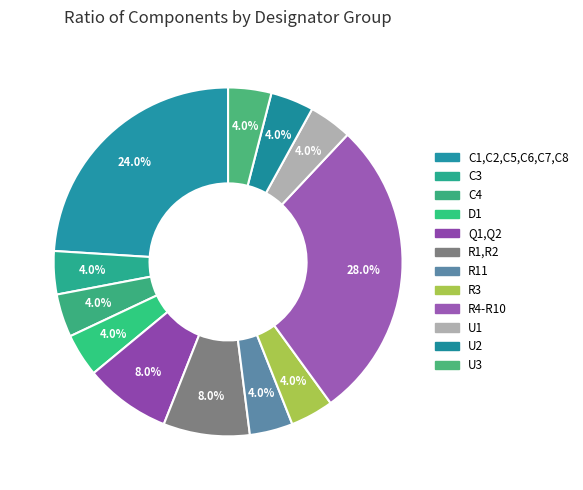

How many slices are in this pie chart?

12